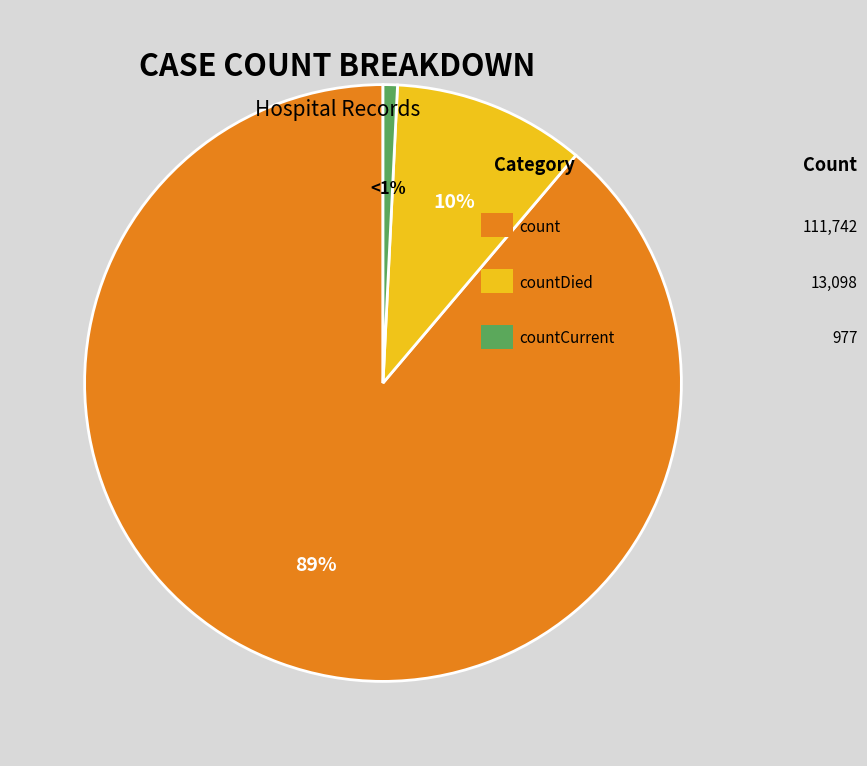

To the nearest percent, what is the difference between the largest and smallest slice percentages?

88%